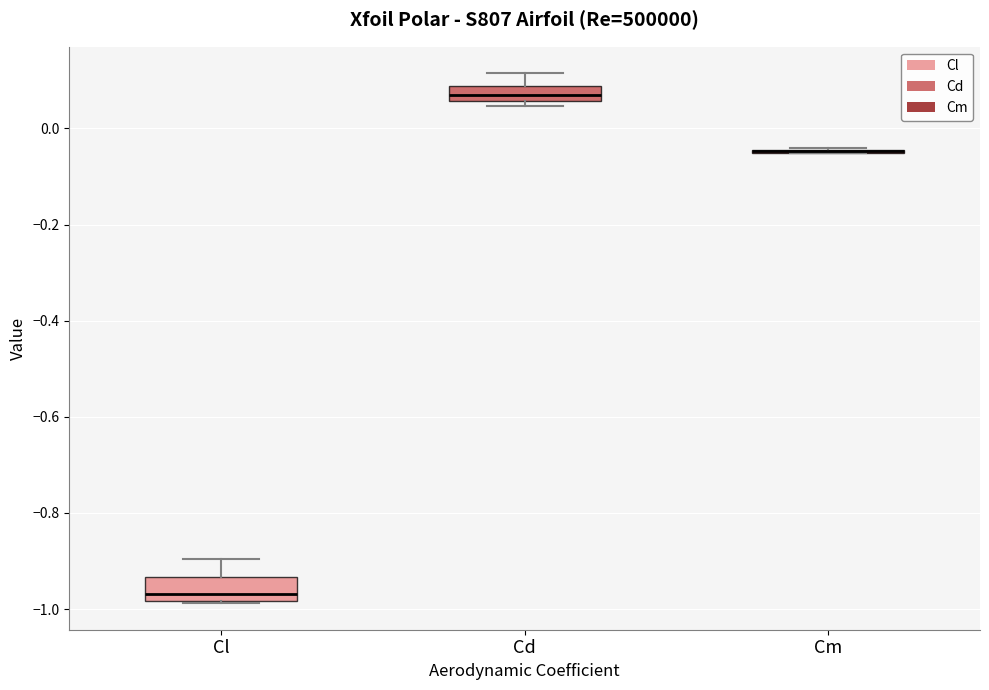

Reading left to right, transcribe this box plot: for each box, give where its median line is, the range the box spans, and where its two whiskers end, as read against the y-axis. The values are not printed on the chart, so give them approximately, as read against the axis.

Cl: median -0.96, box -0.98 to -0.94, whiskers -0.98 to -0.90
Cd: median 0.06 (inside the box), box 0.06 to 0.08, whiskers 0.04 to 0.12
Cm: box collapsed to a line at -0.04, whiskers -0.06 to -0.04